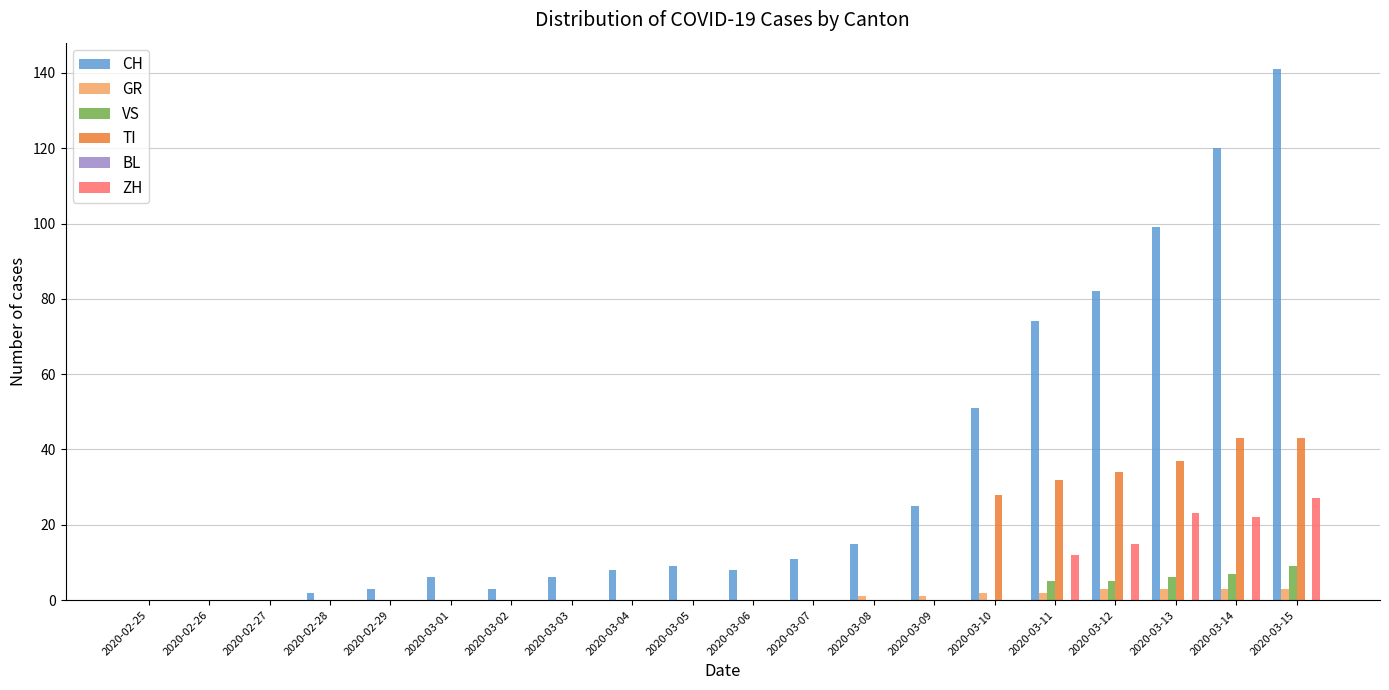

What is the maximum value shown in the chart?

141